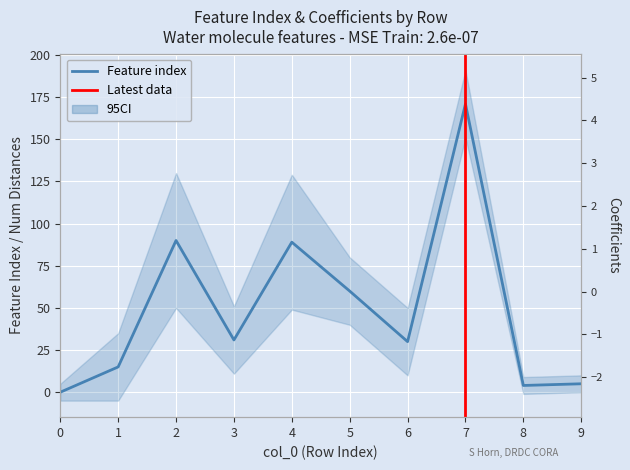

How many lines are shown in the chart?

2